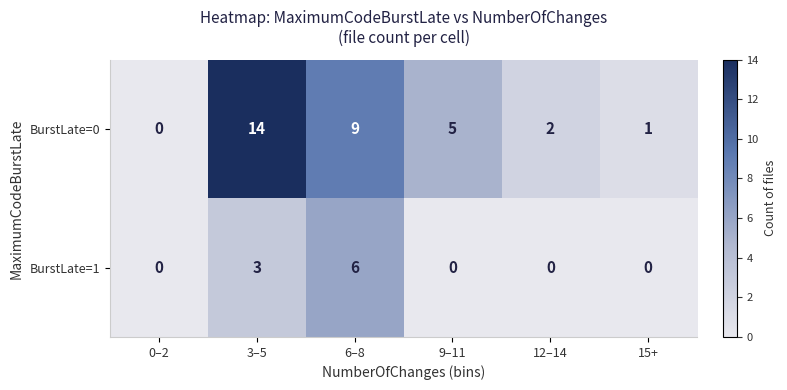

List the series in order of their peak value, highest first.

BurstLate=0, BurstLate=1